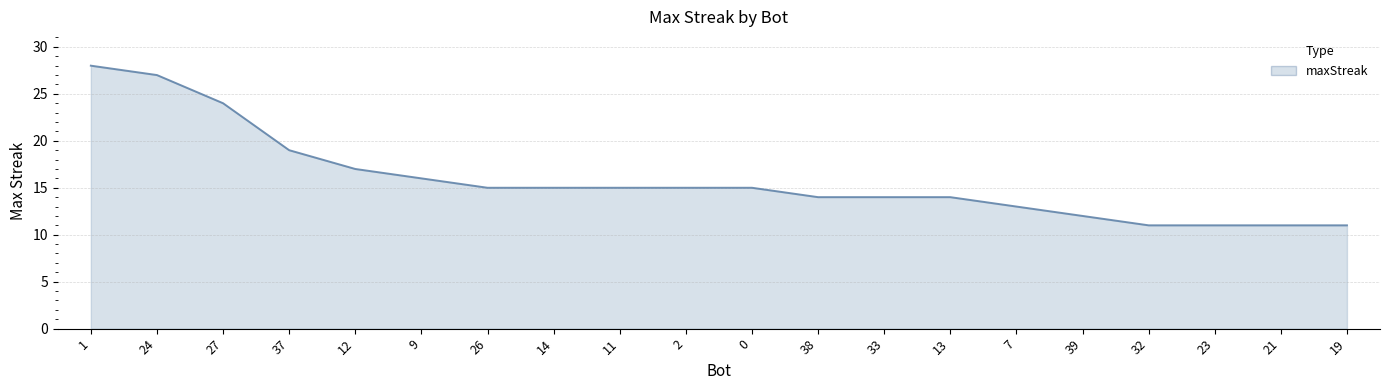

What is the sum of the values at 19 and 39?

23